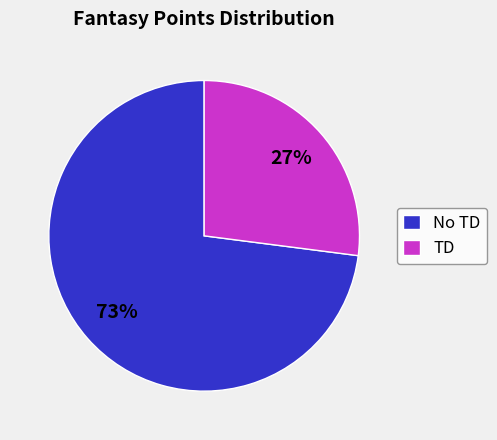

Combined, do No TD and TD account for over 50%?

Yes